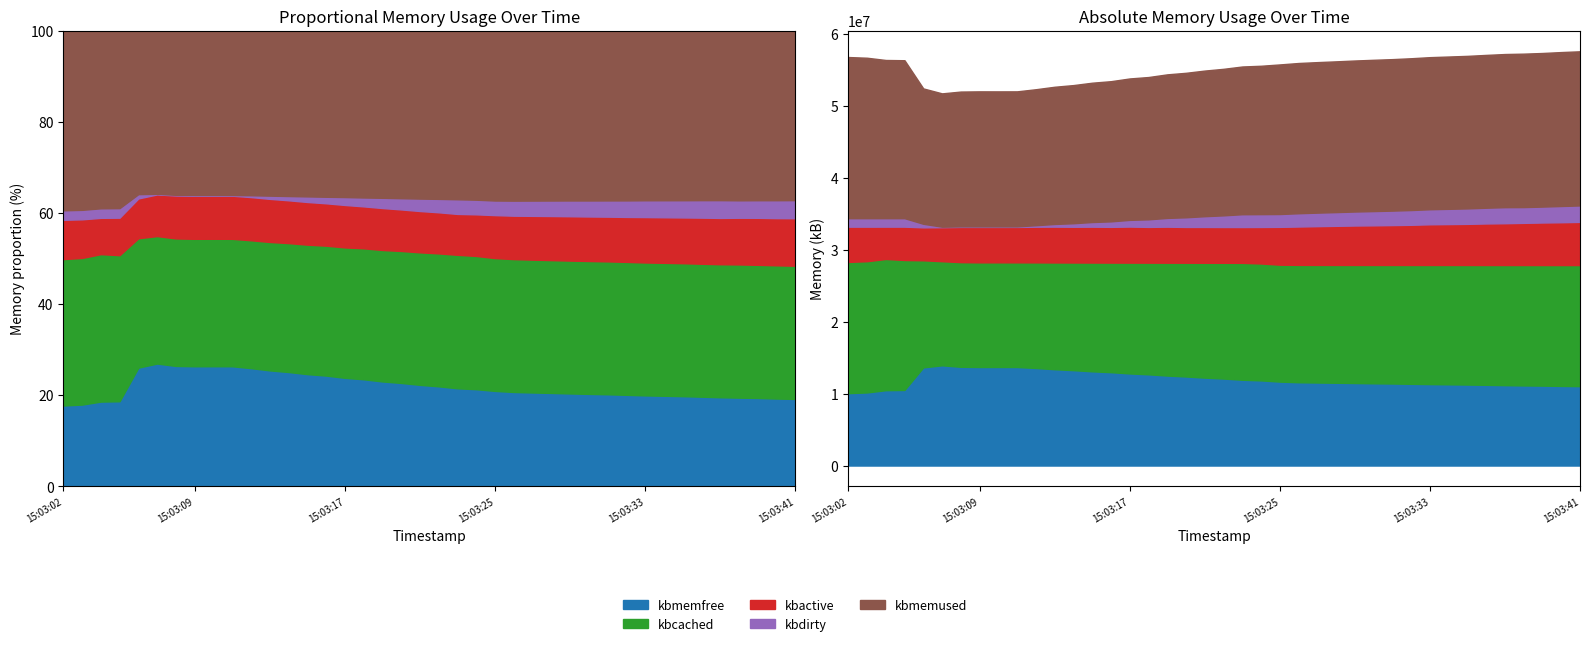

Reading right to left, list all the values displayed in this chart.

kbmemfree: 11038460	11067324	11113672	11136852	11177240	11221496	11262000	11292816	11323220	11362788	11406408	11435348	11472024	11509908	11543404	11581348	11671248	11839748	11930016	12096732	12223468	12382724	12510752	12684476	12807880	12981000	13100648	13263464	13392536	13564024	13699888	13702900	13700200	13729364	13936368	13649668	10511864	10477104	10163228	10065600
kbcached: 16837292	16809268	16764376	16743672	16703952	16661492	16623464	16594320	16564324	16525132	16483164	16454808	16419608	16383368	16352968	16320308	16257812	16257808	16255156	16094792	15970108	15817464	15693172	15525464	15405852	15237400	15124260	14967068	14844932	14684732	14552724	14552720	14552712	14552704	14475936	14891332	18068596	18248820	18248848	18249628
kbactive: 6006696	5955552	5916544	5866632	5815112	5778356	5720084	5688380	5659540	5587068	5548004	5511496	5483744	5438176	5391004	5334428	5260700	5076044	4979320	4976280	4981884	4976692	5009480	4973380	5014164	4971116	4986436	4969672	4982056	4958352	4926648	4922708	4926084	4898180	4731172	4581024	4637344	4492152	4805024	4901876
kbdirty: 2284684	2256660	2211764	2191040	2230040	2187580	2149536	2119816	2089816	2050808	2008840	1980484	1945284	1909044	1878892	1846232	1783736	1783732	1781076	1620720	1496036	1343392	1219096	1051348	931940	763488	650348	493156	371020	210872	78864	78860	78852	78844	70876	494136	1180052	1179448	1179460	1179484
kbmemused: 21434152	21405288	21358940	21335760	21295372	21251116	21210612	21179796	21149392	21109824	21066204	21037264	21000588	20962704	20929208	20891264	20801364	20632864	20542596	20375880	20249144	20089888	19961860	19788136	19664732	19491612	19371964	19209148	19080076	18908588	18772724	18769712	18772412	18743248	18536244	18822944	21960748	21995508	22309384	22407012